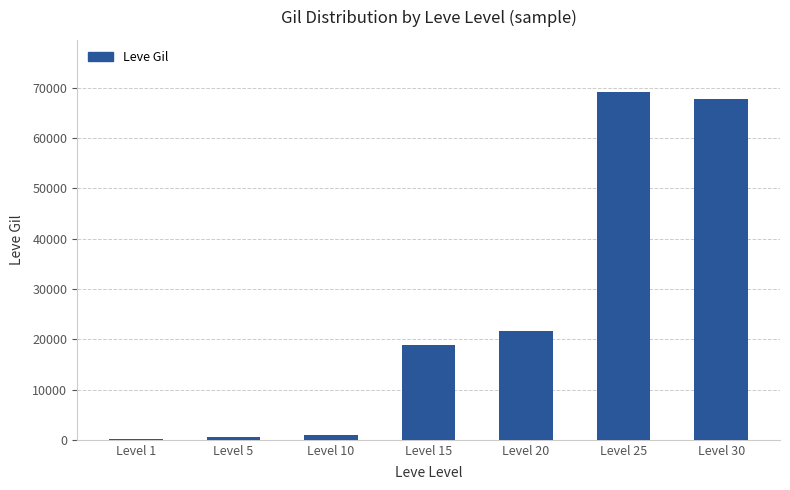

How many categories are shown in the chart?

7